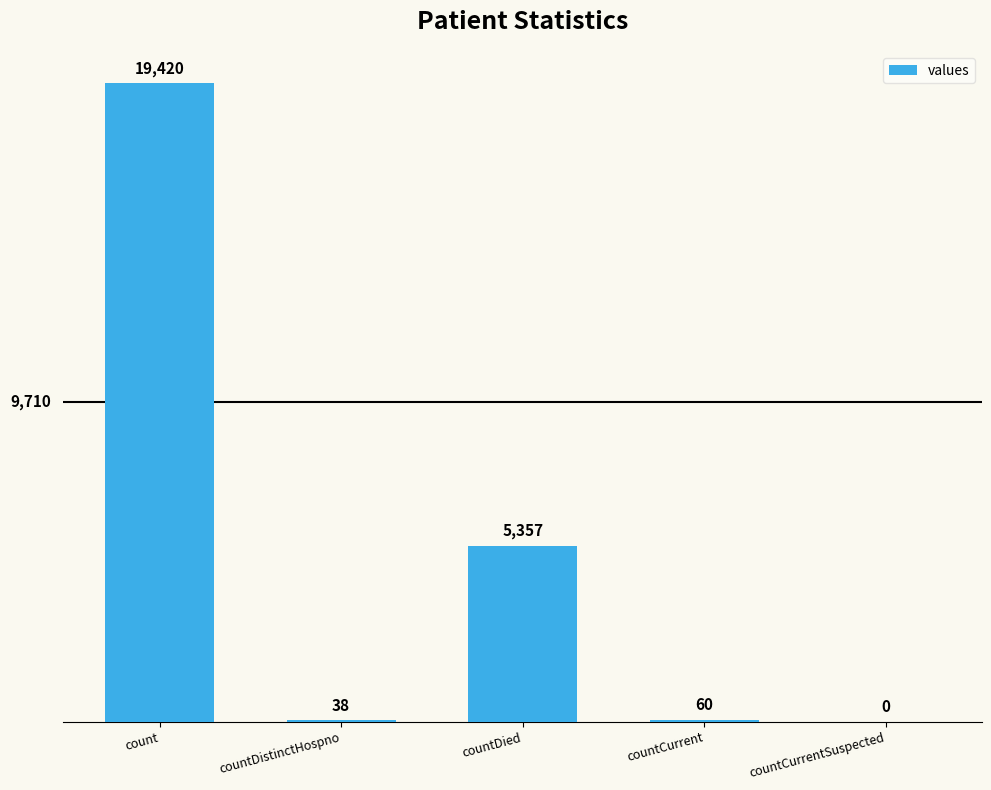

What is the sum of all values?

24875